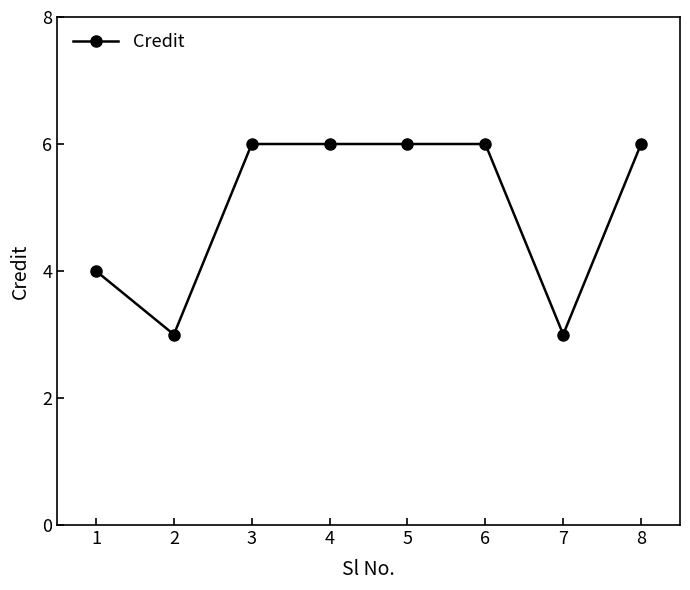

What is the minimum value shown in the chart?

3